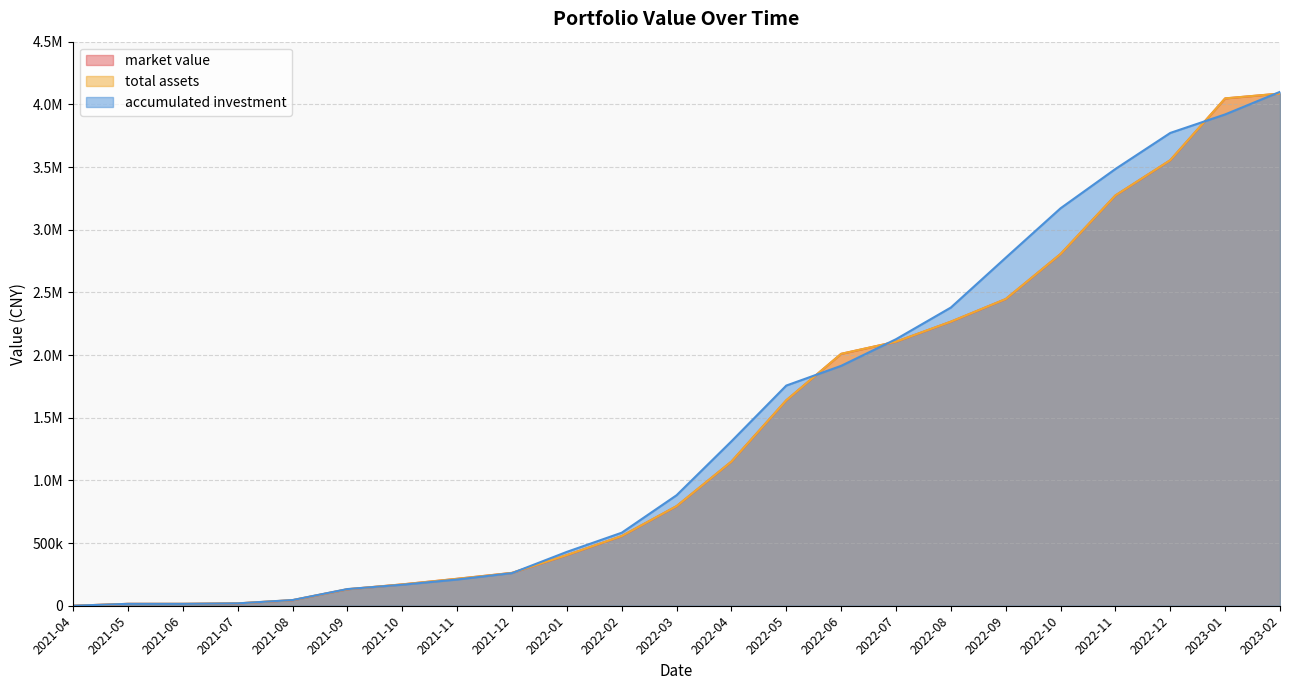

Read the accumulated investment value at 2021-11.

209123.6